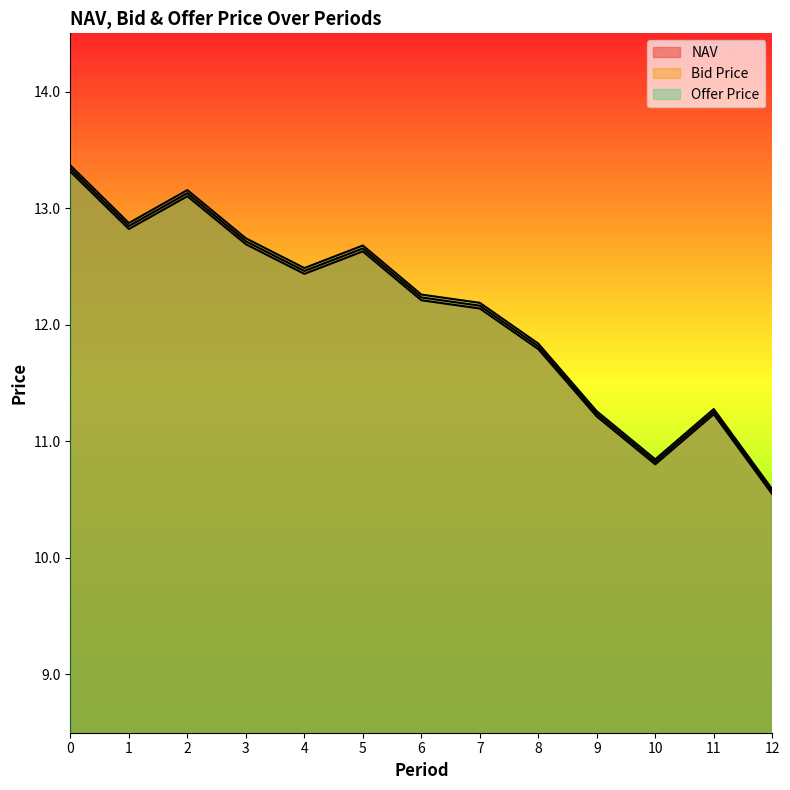

What is the difference between the Offer Price values at 10 and 2?

2.3